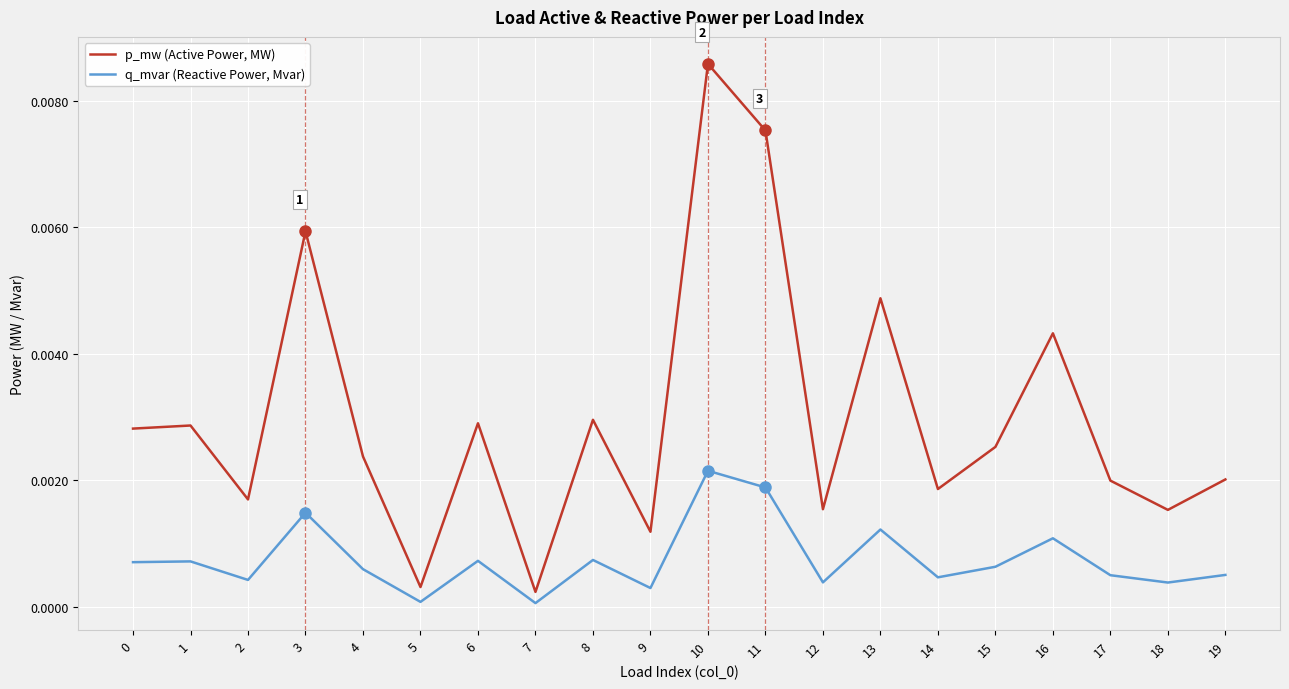

At 14, list the series in order from largest to smallest.

p_mw (Active Power, MW), q_mvar (Reactive Power, Mvar)